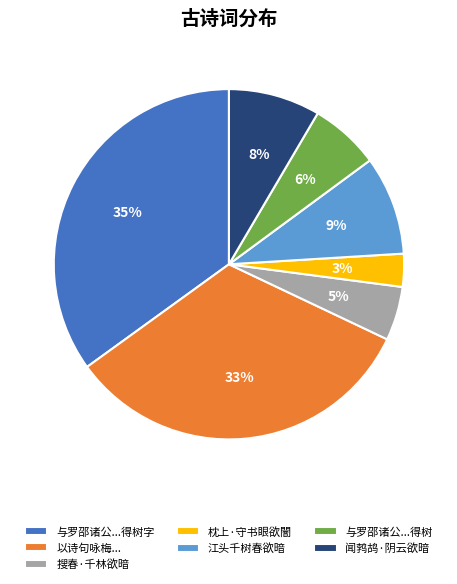

Rank the categories by value from lowest to highest.

枕上·守书眼欲闇, 搜春·千林欲暗, 与罗邵诸公...得树, 闻鹁鸪·阴云欲暗, 江头千树春欲暗, 以诗句咏梅..., 与罗邵诸公...得树字